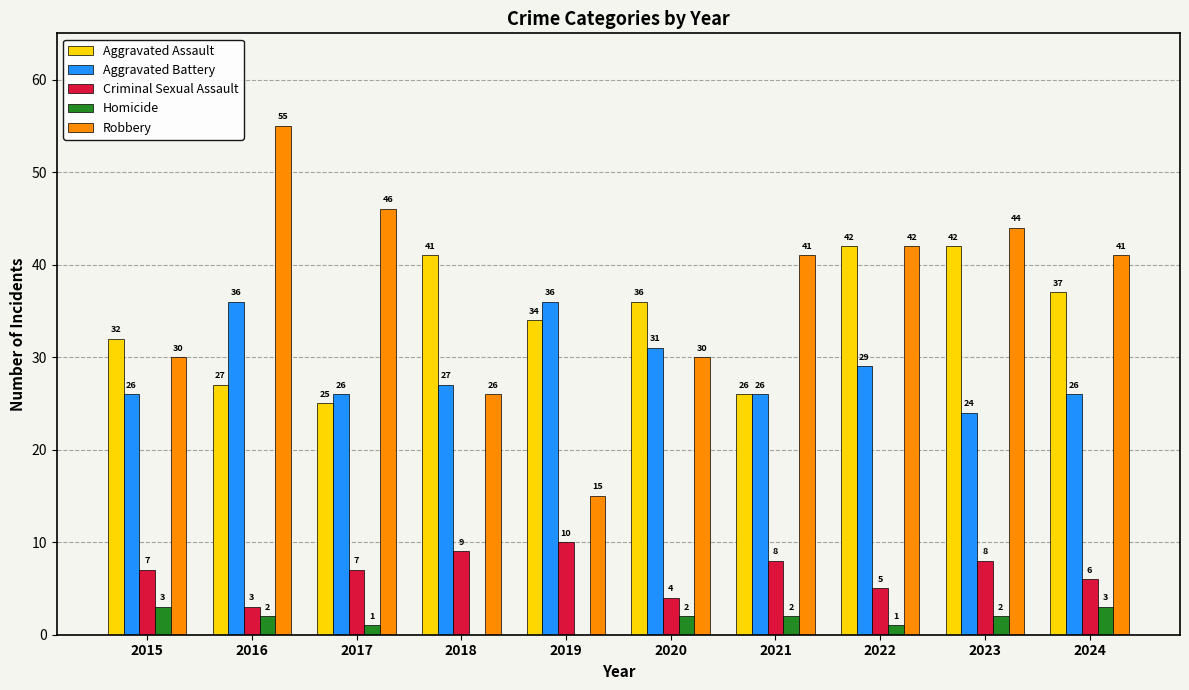

What is the total value across all series at 2021?

103